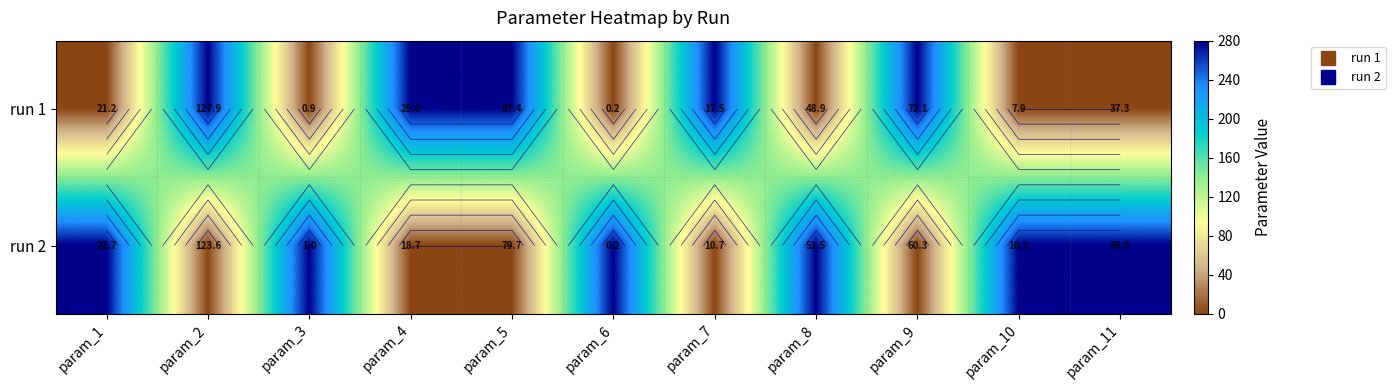

At param_11, list the series in order from largest to smallest.

run 2, run 1